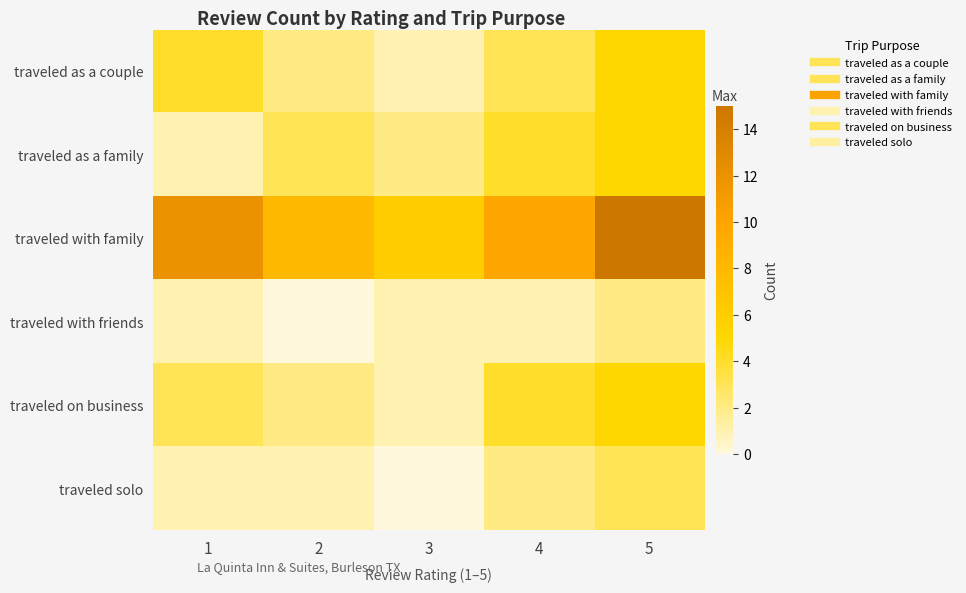

Reading left to right, transcribe all the data shown in this chart.

traveled as a couple: 1=4	2=2	3=1	4=3	5=5
traveled as a family: 1=1	2=3	3=2	4=4	5=5
traveled with family: 1=12	2=8	3=6	4=10	5=15
traveled with friends: 1=1	2=0	3=1	4=1	5=2
traveled on business: 1=3	2=2	3=1	4=4	5=5
traveled solo: 1=1	2=1	3=0	4=2	5=3